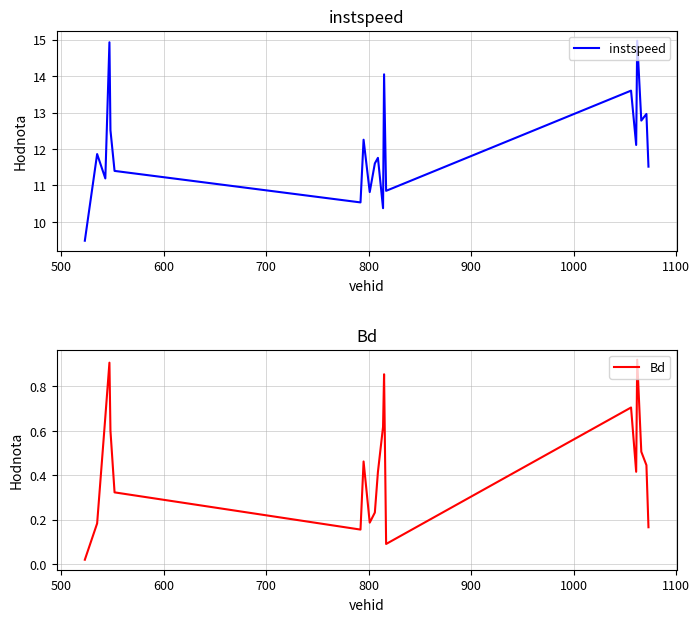

What is the maximum value for instspeed?

15.0